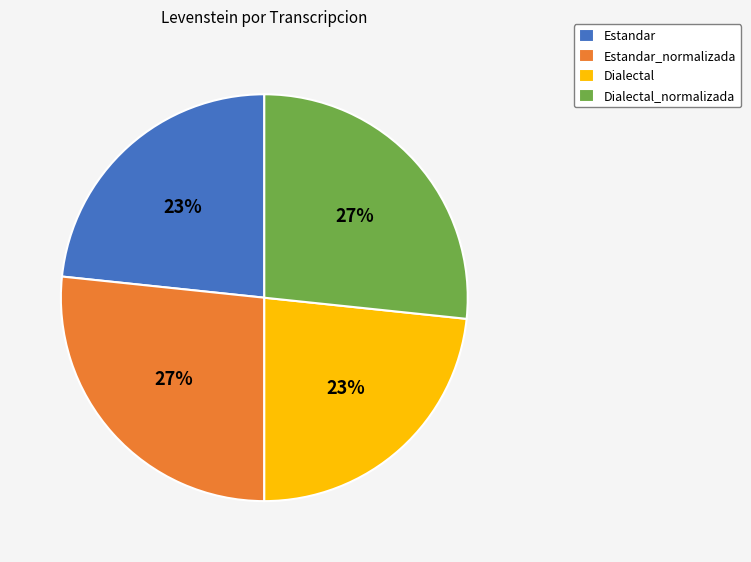

What percentage is the Estandar_normalizada slice, to the nearest percent?

27%